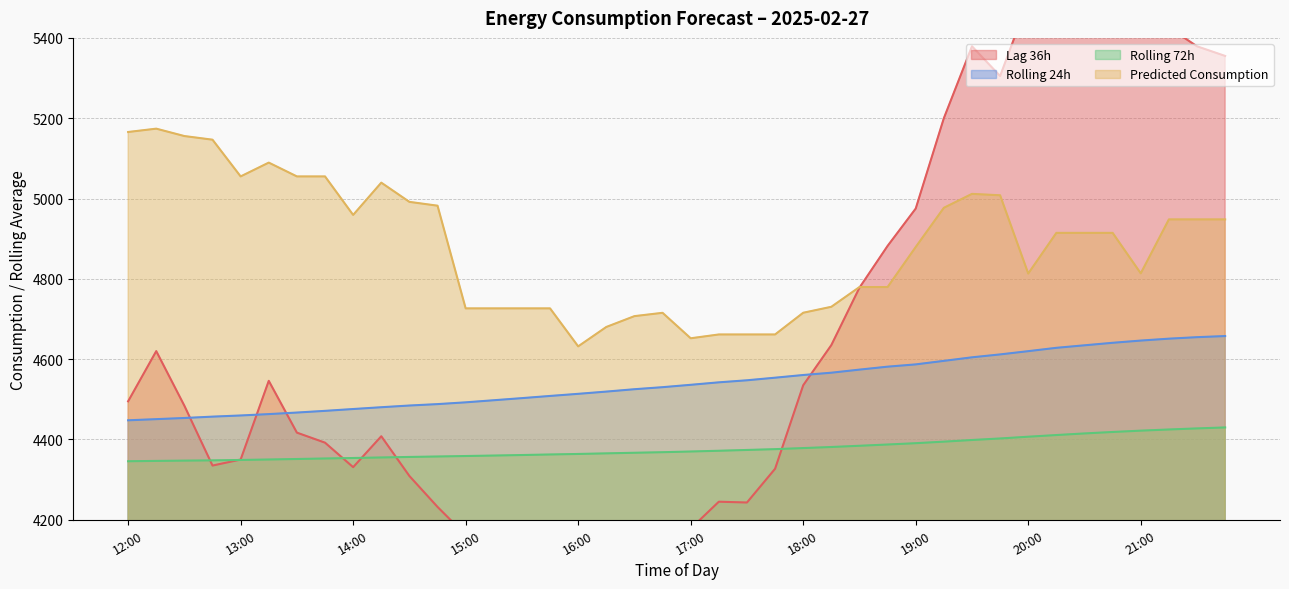

How many series are shown in this chart?

4